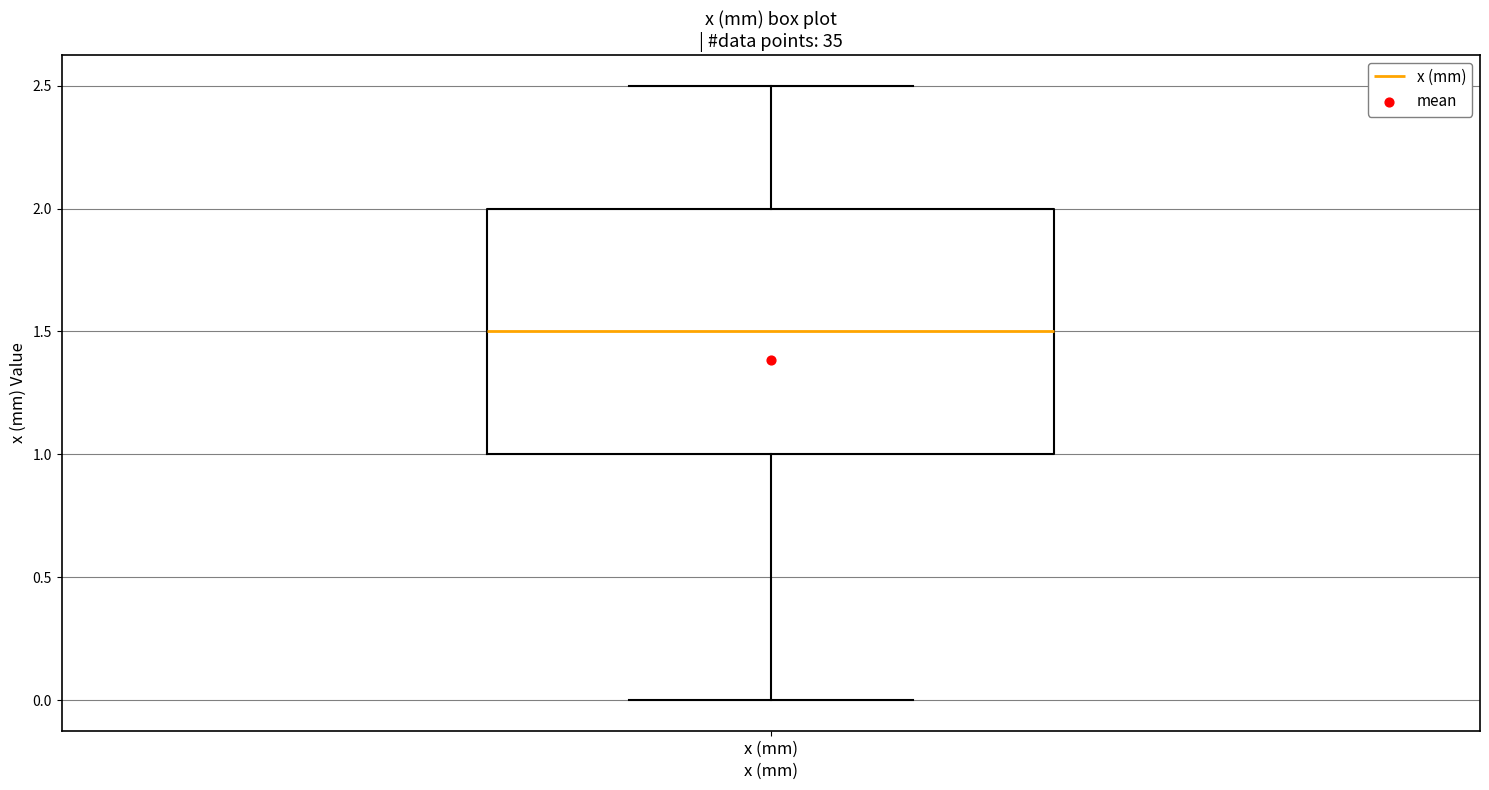

Read this box plot against the y-axis: the position of the median line, the range covered by the box, and the ends of both whiskers. The values are not printed on the chart, so give them approximately, as read against the axis.

median 1.5, box 1.0 to 2.0, whiskers 0.0 to 2.5